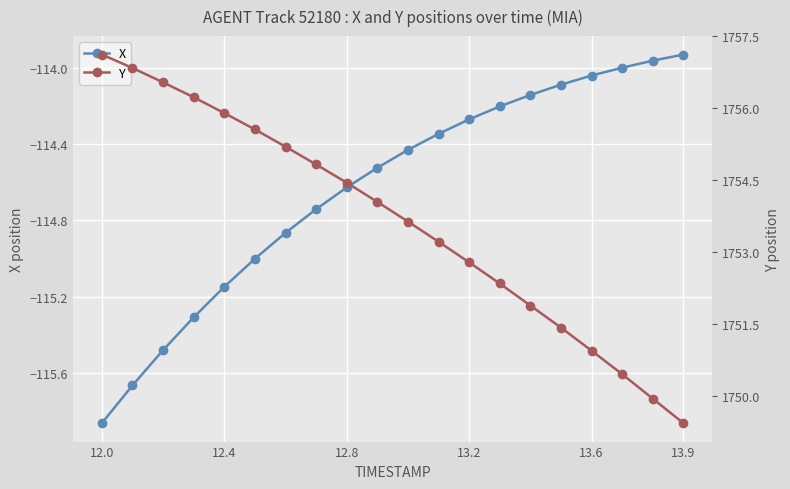

Rank the series by their average value, from highest to lowest.

Y, X